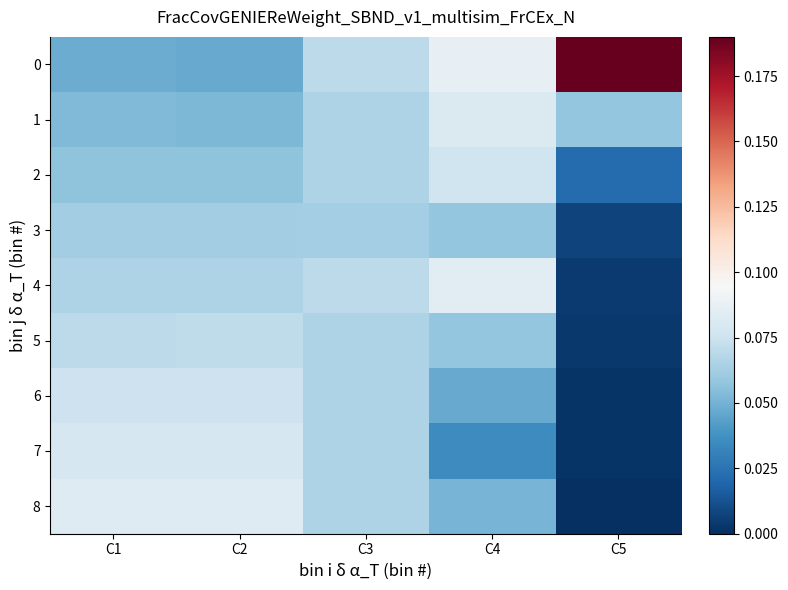

Between C2 and C5, which is larger?

C5